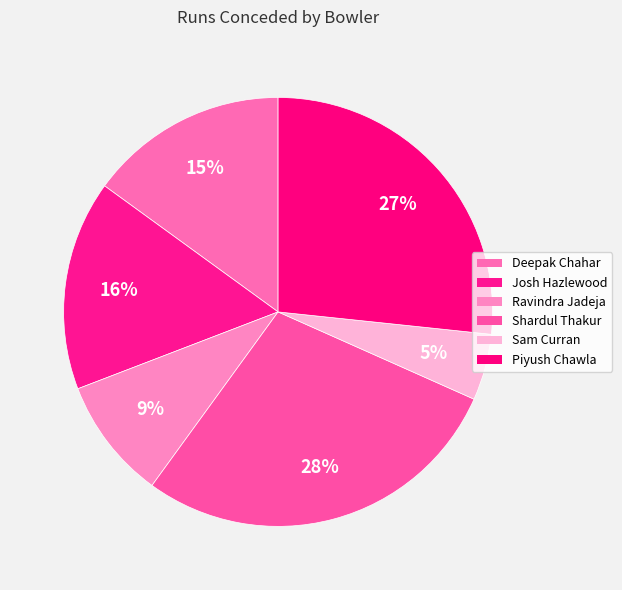

Rank the categories by value from highest to lowest.

Shardul Thakur, Piyush Chawla, Josh Hazlewood, Deepak Chahar, Ravindra Jadeja, Sam Curran